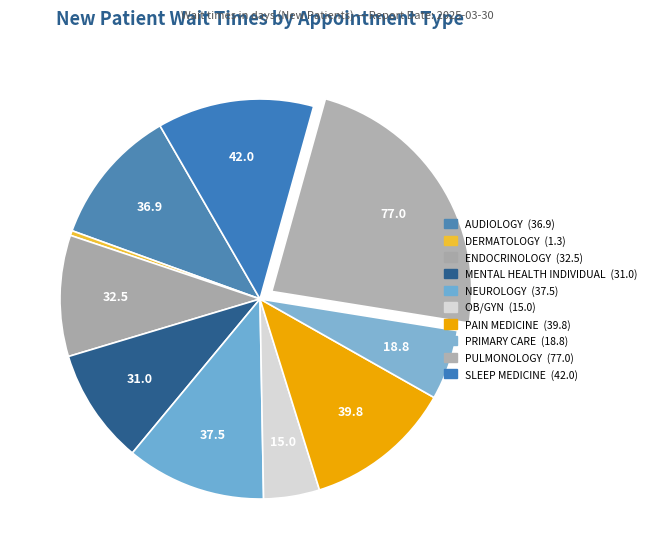

Count the number of slices in the pie.

10